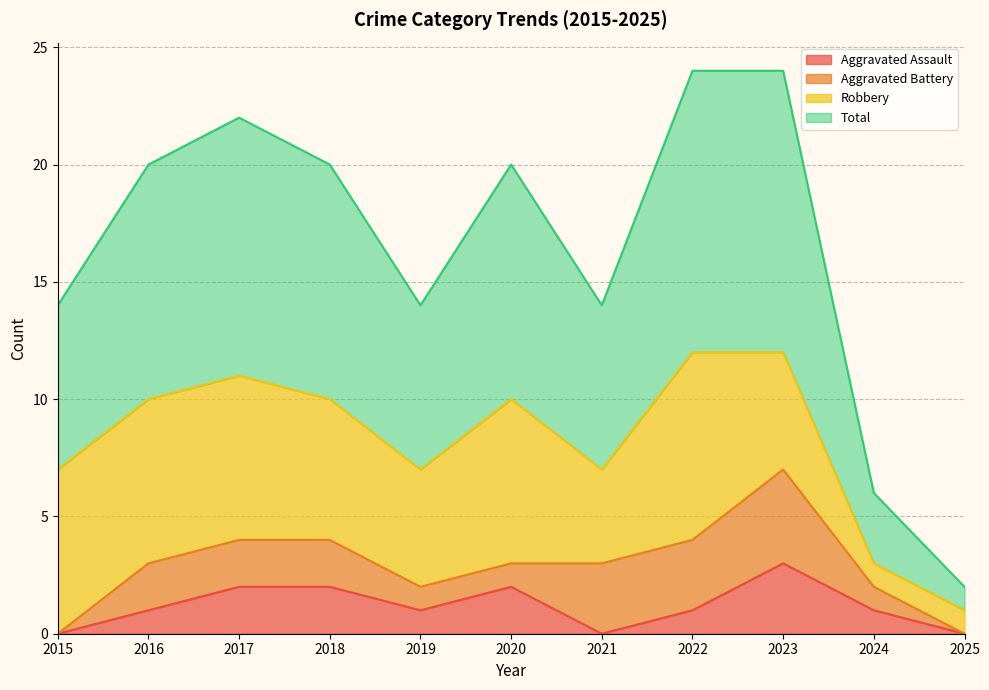

Which series changed the most between 2018 and 2019?

Total